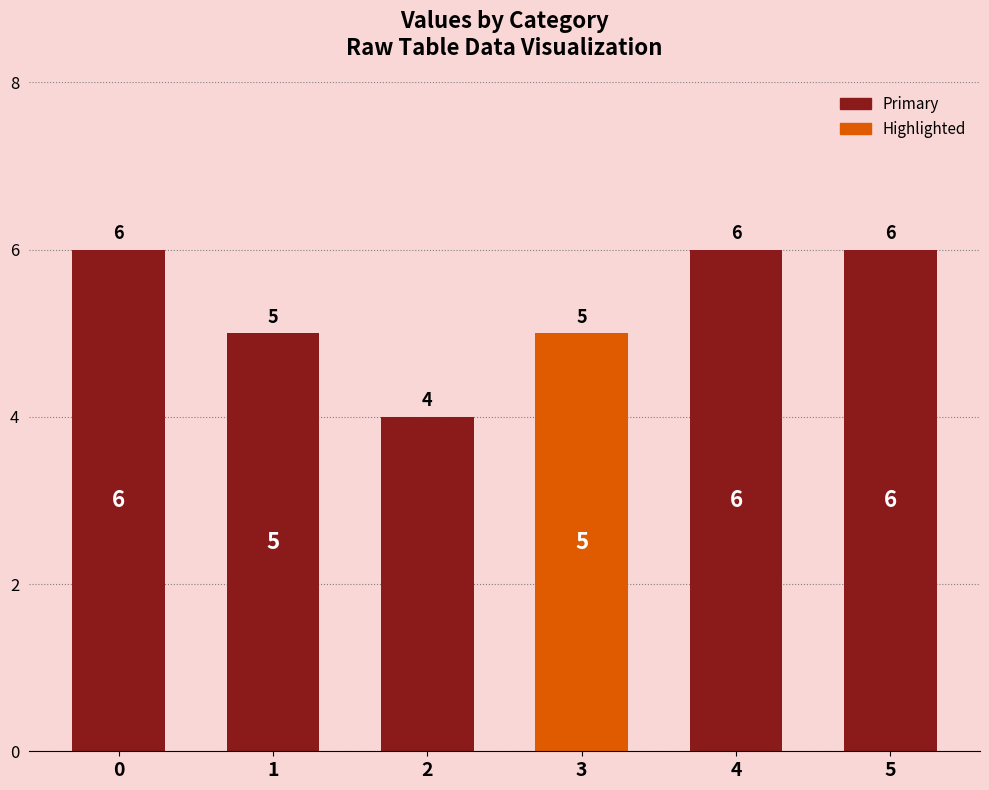

What is the value of the 5th bar from the left?

6